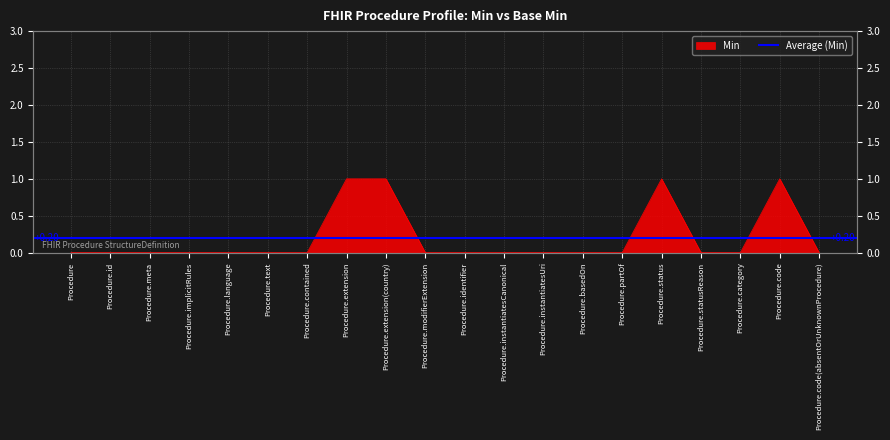

What is the sum of the values at Procedure.status and Procedure.modifierExtension?

1